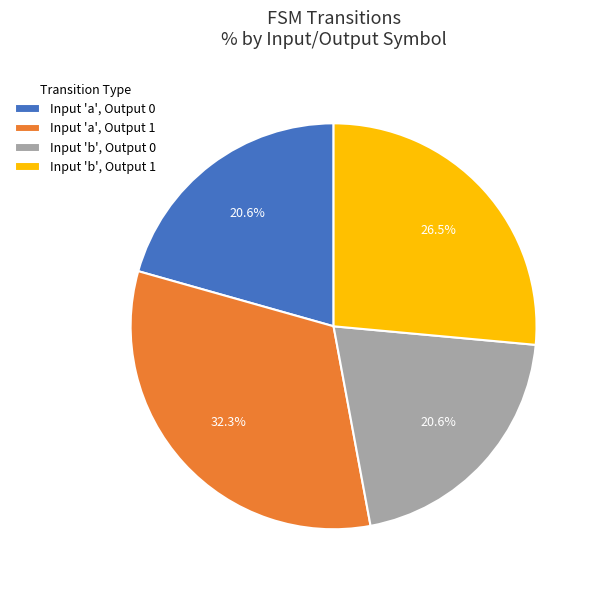

How much of the chart is everything except Input 'b', Output 1?

73.5%